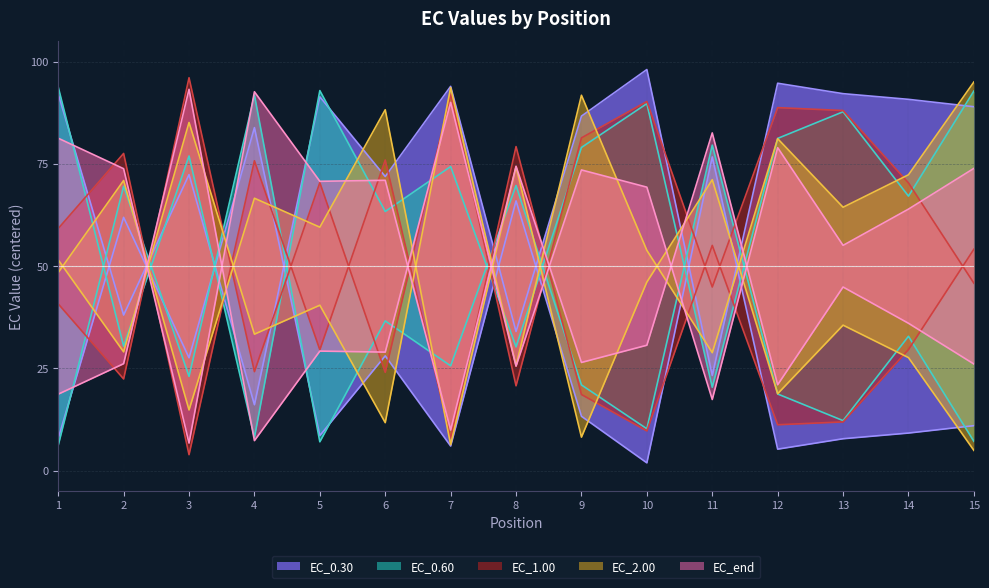

Does the chart display data point markers on the line(s)?

No